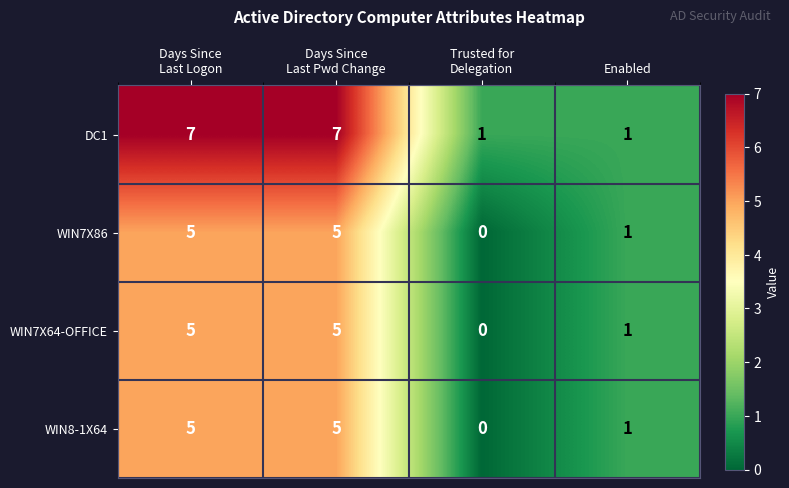

What is the sum of all WIN7X64-OFFICE values?

11